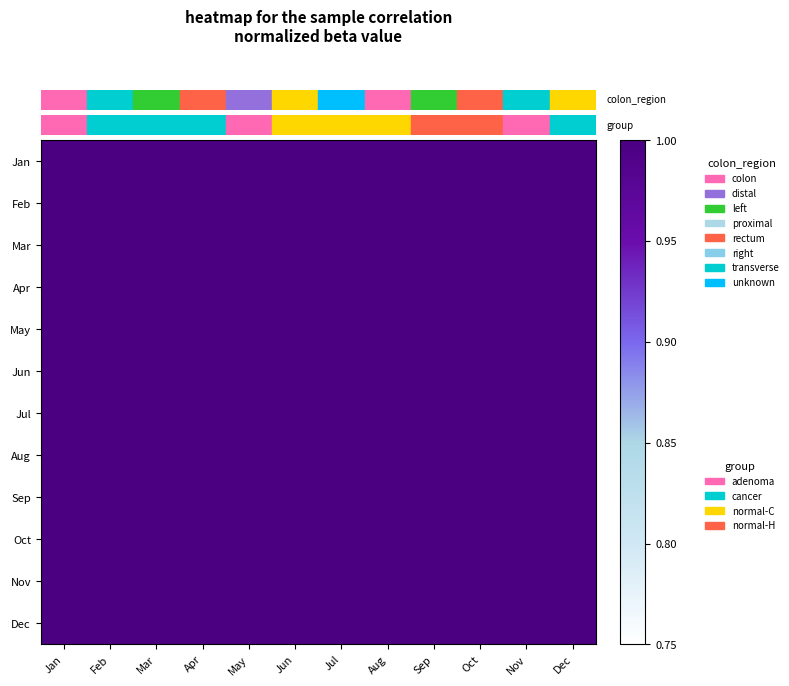

Reading left to right, list all the values displayed in this chart.

row_0: 1.0	1.0	1.0	1.0	1.0	1.0	1.0	1.0	1.0	1.0	1.0	1.0
row_1: 1.0	1.0	1.0	1.0	1.0	1.0	1.0	1.0	1.0	1.0	1.0	1.0
row_2: 1.0	1.0	1.0	1.0	1.0	1.0	1.0	1.0	1.0	1.0	1.0	1.0
row_3: 1.0	1.0	1.0	1.0	1.0	1.0	1.0	1.0	1.0	1.0	1.0	1.0
row_4: 1.0	1.0	1.0	1.0	1.0	1.0	1.0	1.0	1.0	1.0	1.0	1.0
row_5: 1.0	1.0	1.0	1.0	1.0	1.0	1.0	1.0	1.0	1.0	1.0	1.0
row_6: 1.0	1.0	1.0	1.0	1.0	1.0	1.0	1.0	1.0	1.0	1.0	1.0
row_7: 1.0	1.0	1.0	1.0	1.0	1.0	1.0	1.0	1.0	1.0	1.0	1.0
row_8: 1.0	1.0	1.0	1.0	1.0	1.0	1.0	1.0	1.0	1.0	1.0	1.0
row_9: 1.0	1.0	1.0	1.0	1.0	1.0	1.0	1.0	1.0	1.0	1.0	1.0
row_10: 1.0	1.0	1.0	1.0	1.0	1.0	1.0	1.0	1.0	1.0	1.0	1.0
row_11: 1.0	1.0	1.0	1.0	1.0	1.0	1.0	1.0	1.0	1.0	1.0	1.0